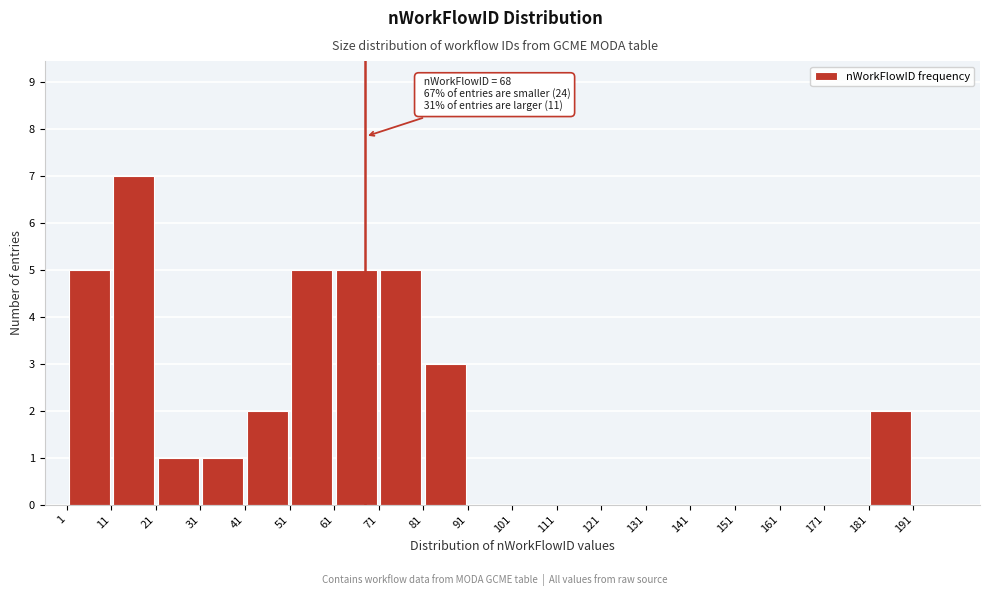

Over which range of the x-axis is the bar tallest?

11 to 21